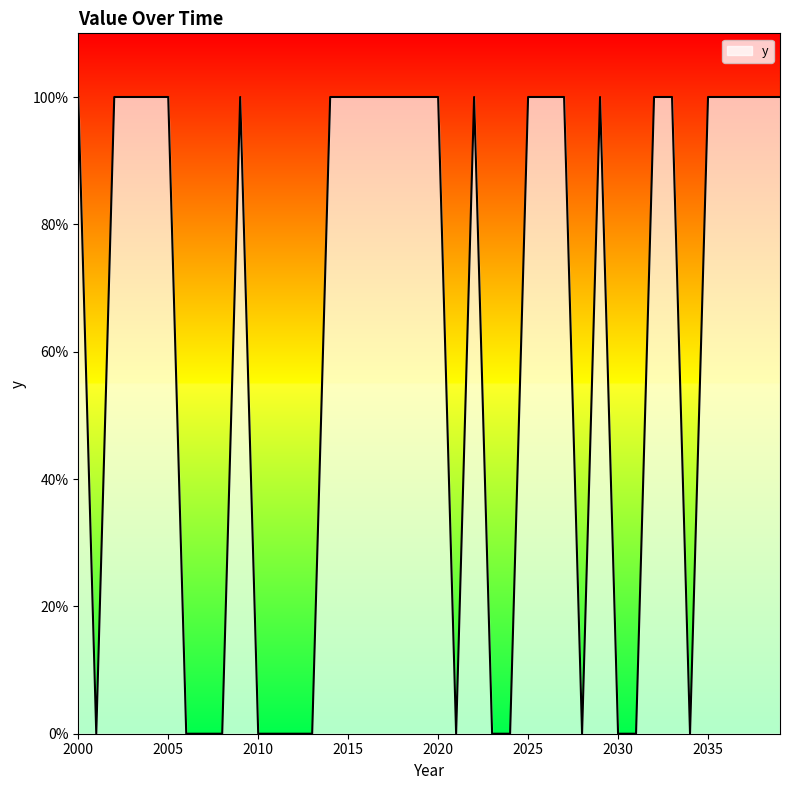

List the labels in order of value, smallest first.

2001, 2006, 2007, 2008, 2010, 2011, 2012, 2013, 2021, 2023, 2024, 2028, 2030, 2031, 2034, 2000, 2002, 2003, 2004, 2005, 2009, 2014, 2015, 2016, 2017, 2018, 2019, 2020, 2022, 2025, 2026, 2027, 2029, 2032, 2033, 2035, 2036, 2037, 2038, 2039